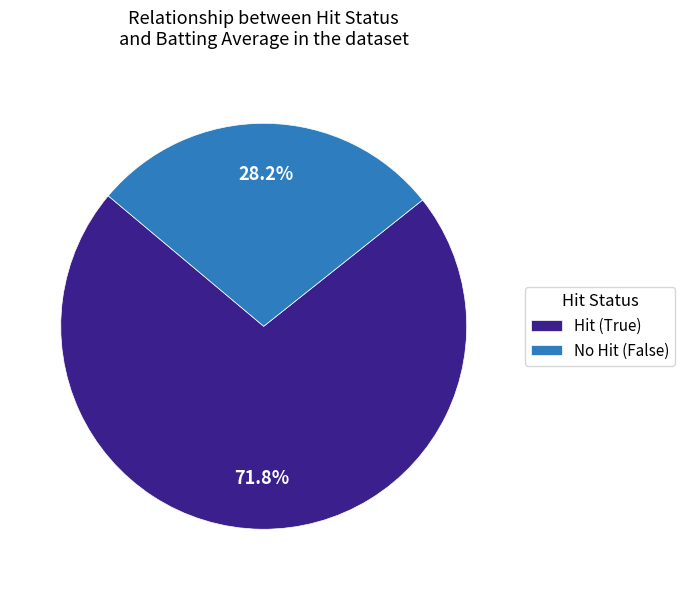

How many segments does this pie chart have?

2